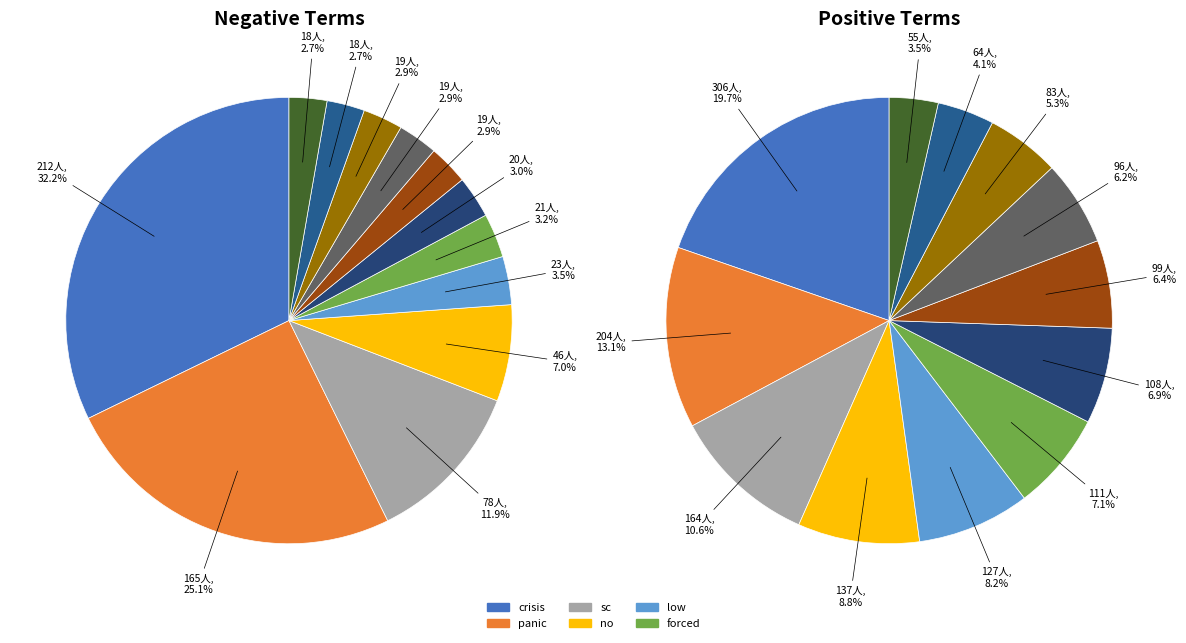

What portion of the pie excludes 6?

97.0%